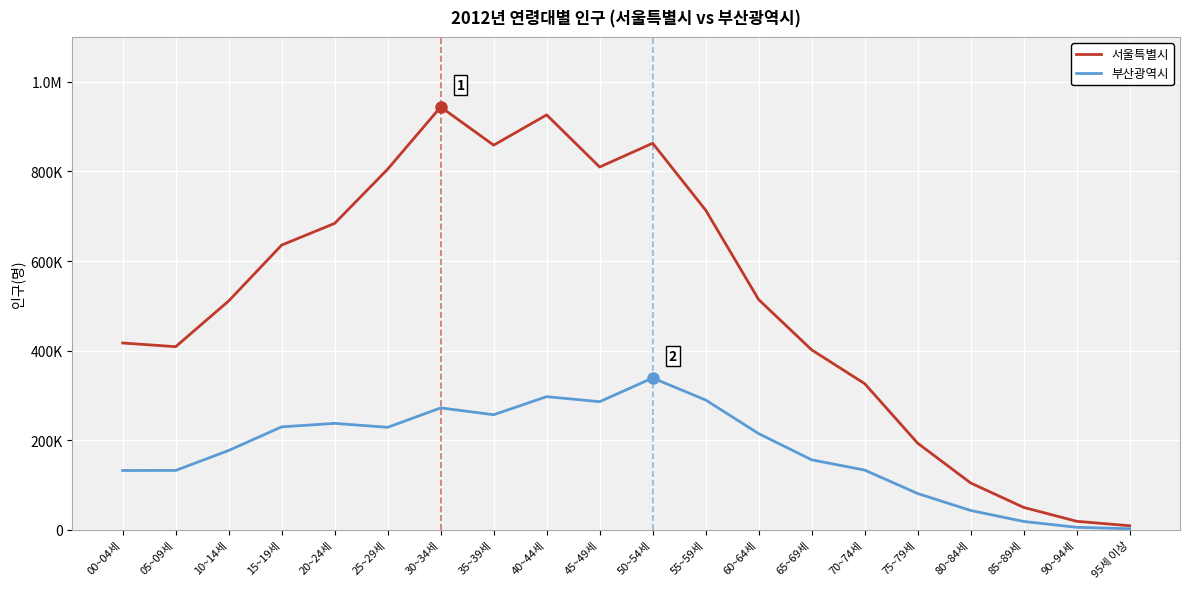

True or false: 서울특별시 has a value of 1491709 at 50~54세.

False